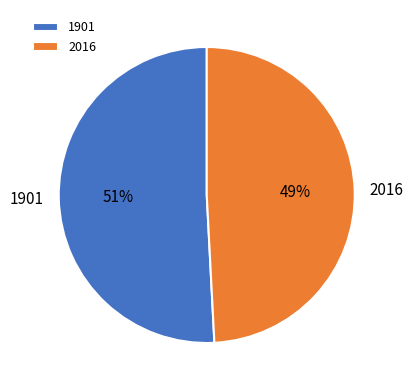

What percentage is the 1901 slice, to the nearest percent?

51%